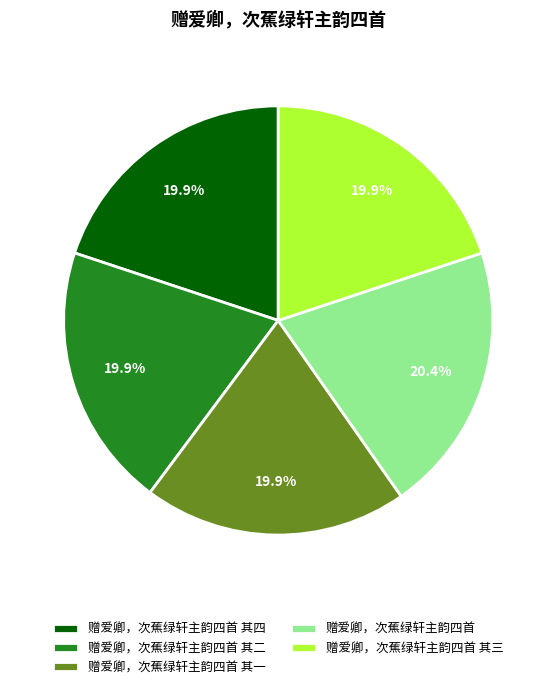

Approximately how many times larger is the value at 赠爱卿，次蕉绿轩主韵四首 其三 compared to 赠爱卿，次蕉绿轩主韵四首?

1.0